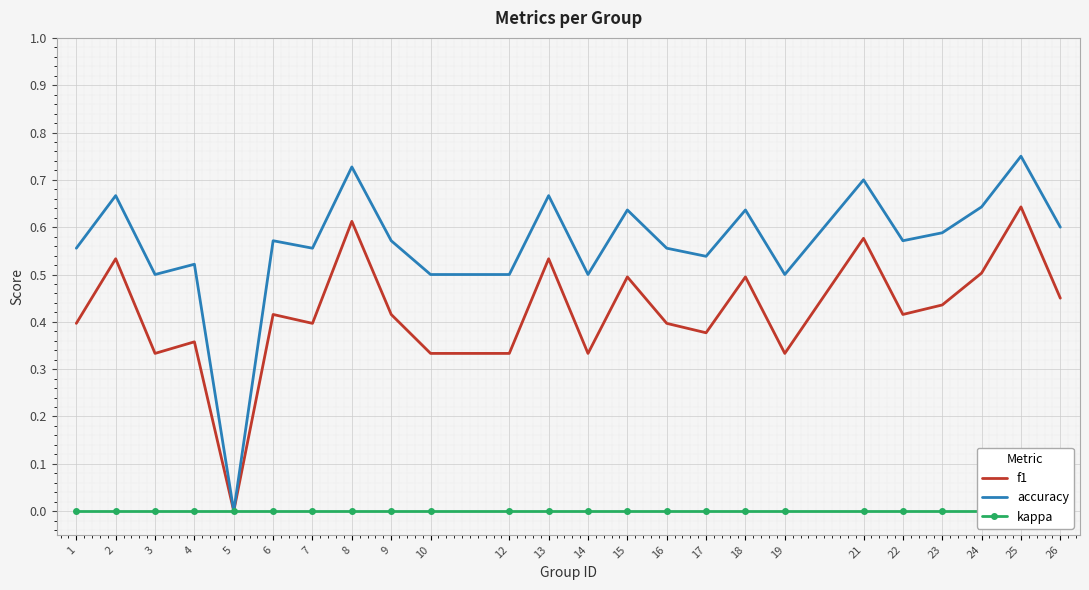

List the labels in order of kappa value, smallest first.

1, 2, 3, 4, 5, 6, 7, 8, 9, 10, 12, 13, 14, 15, 16, 17, 18, 19, 21, 22, 23, 24, 25, 26